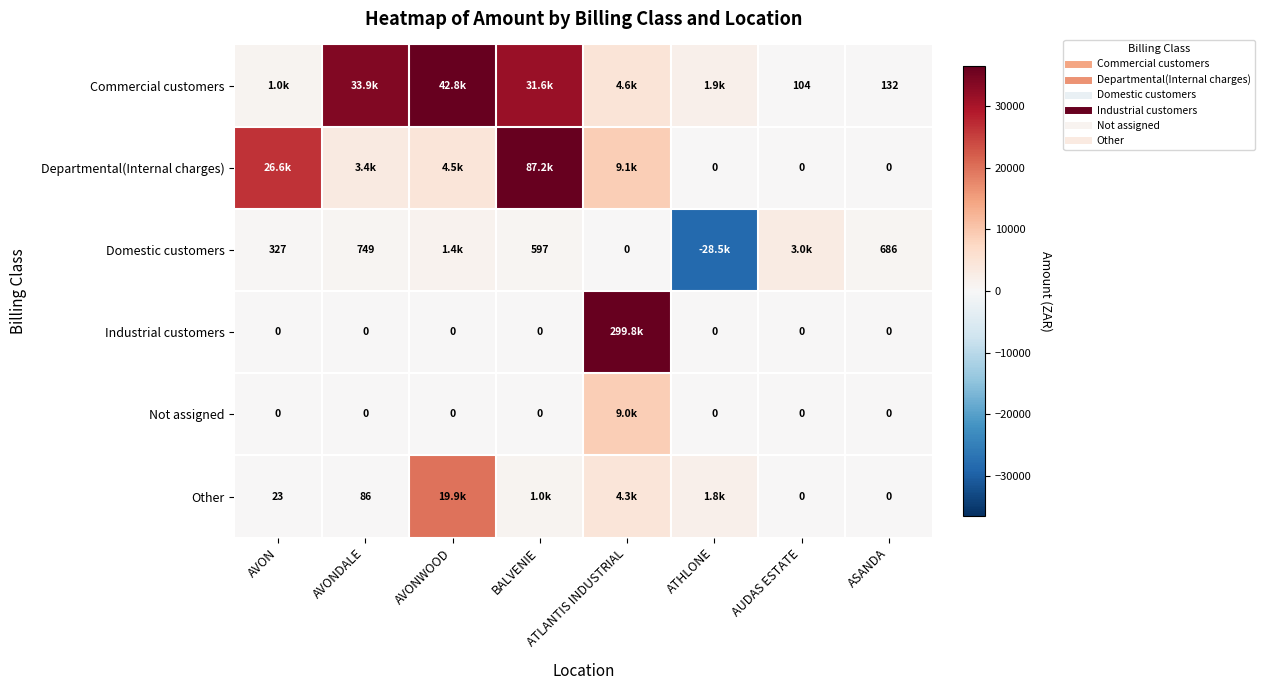

At which label is Commercial customers closest to 21472?

BALVENIE